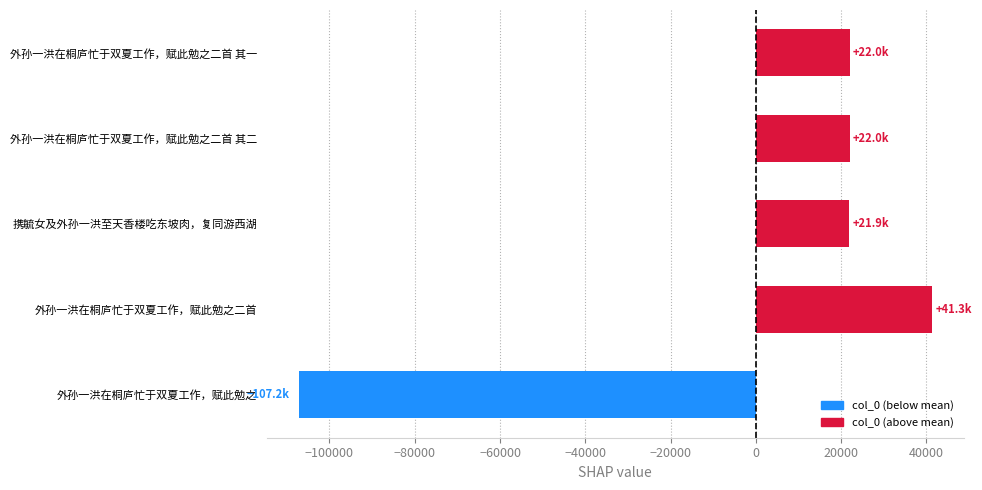

True or false: the data shows 21921 at 携毓女及外孙一洪至天香楼吃东坡肉，复同游西湖.

True